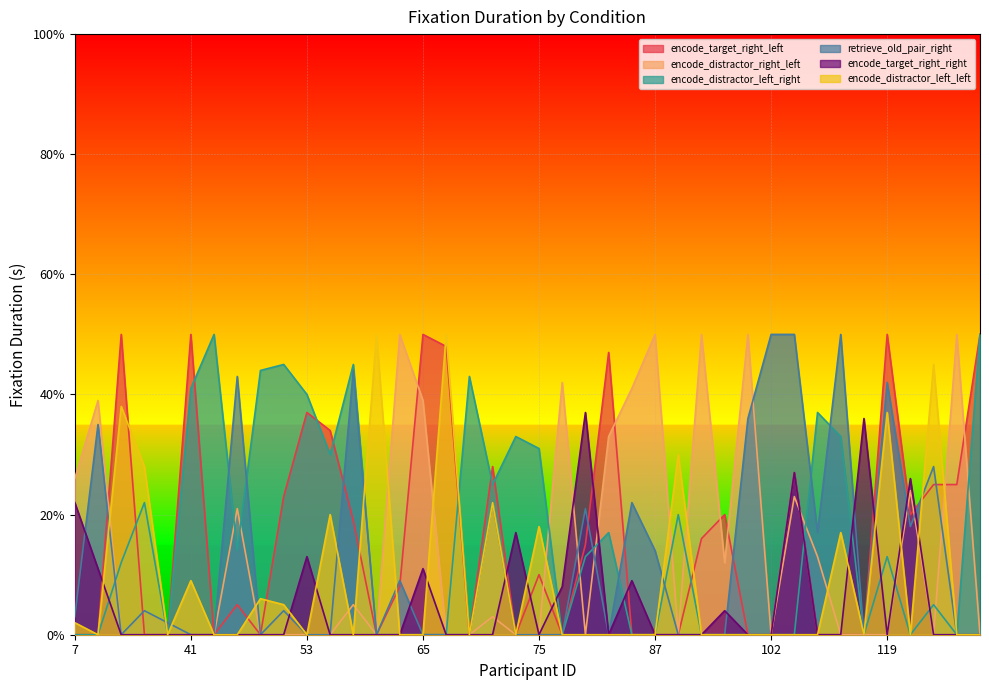

Does the chart display data point markers on the line(s)?

No